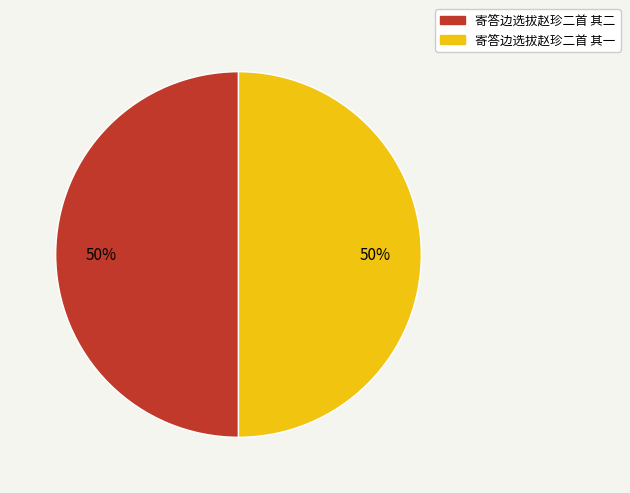

To the nearest percent, what portion does 寄答边选拔赵珍二首 其二 represent?

50%